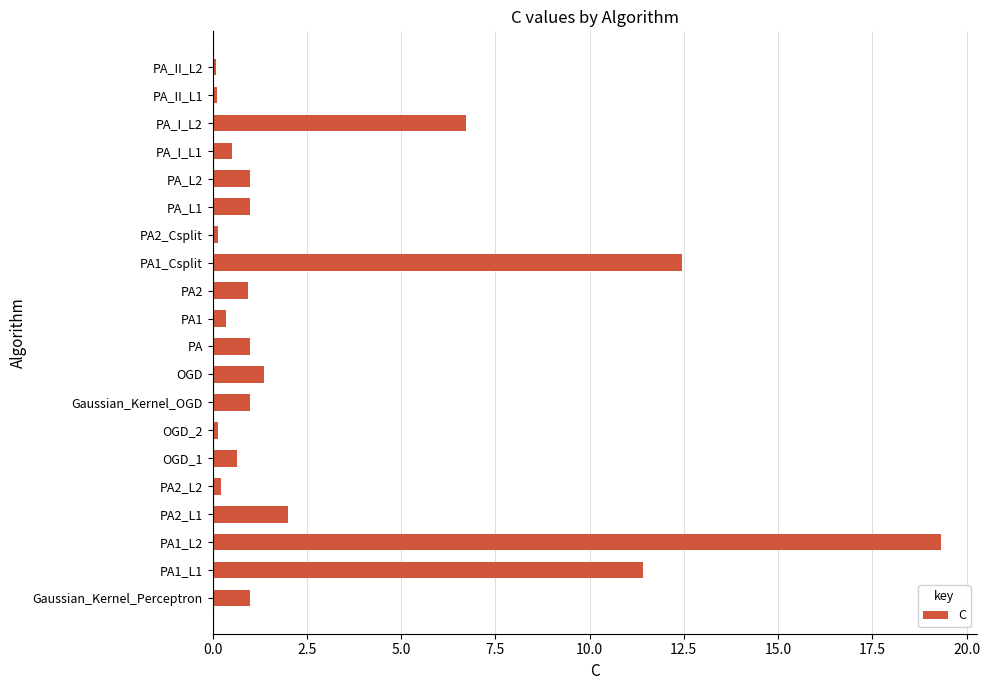

True or false: the data shows 1.0 at PA.

True